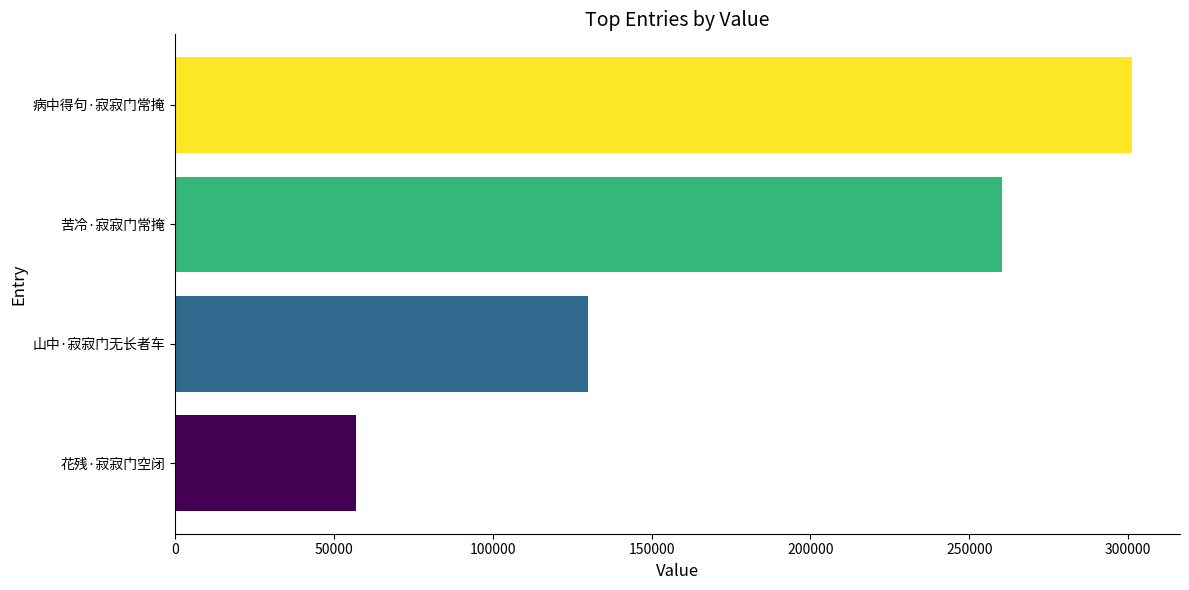

What is the approximate value at 病中得句·寂寂门常掩?

301260